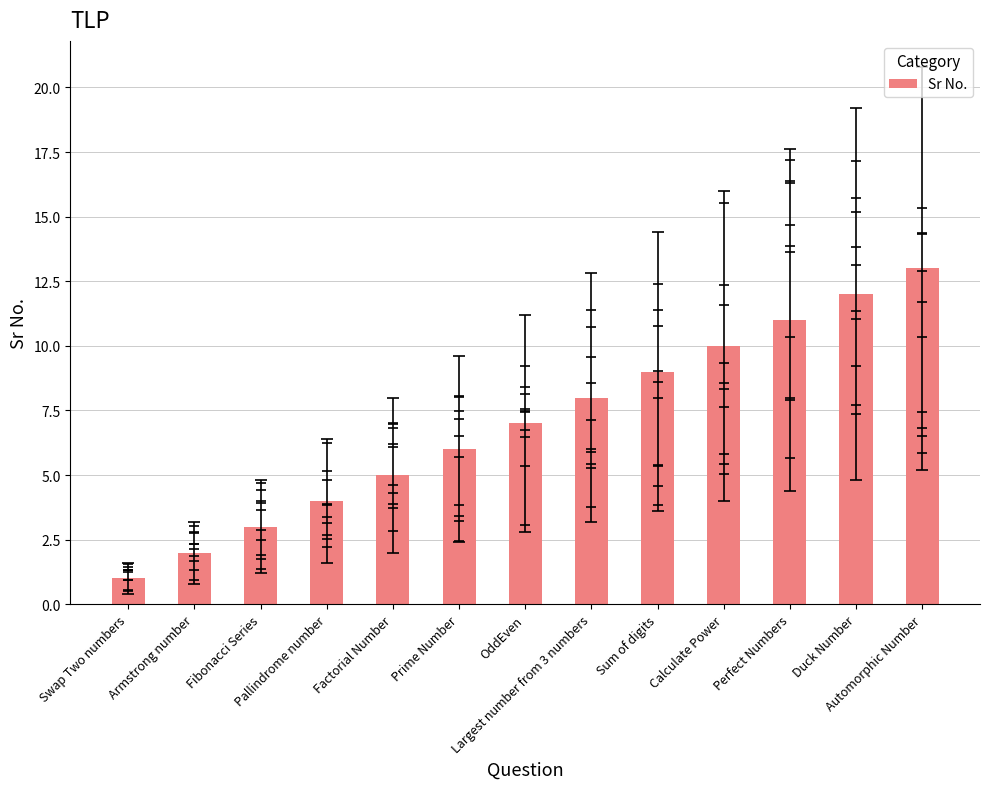

Between Perfect Numbers and OddEven, which is larger?

Perfect Numbers